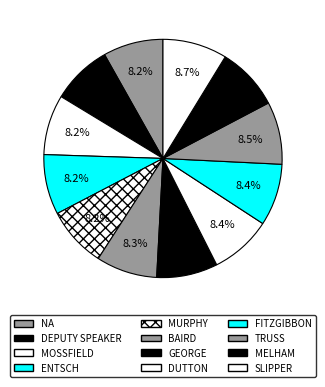

To the nearest percent, what is the difference between the largest and smallest slice percentages?

1%